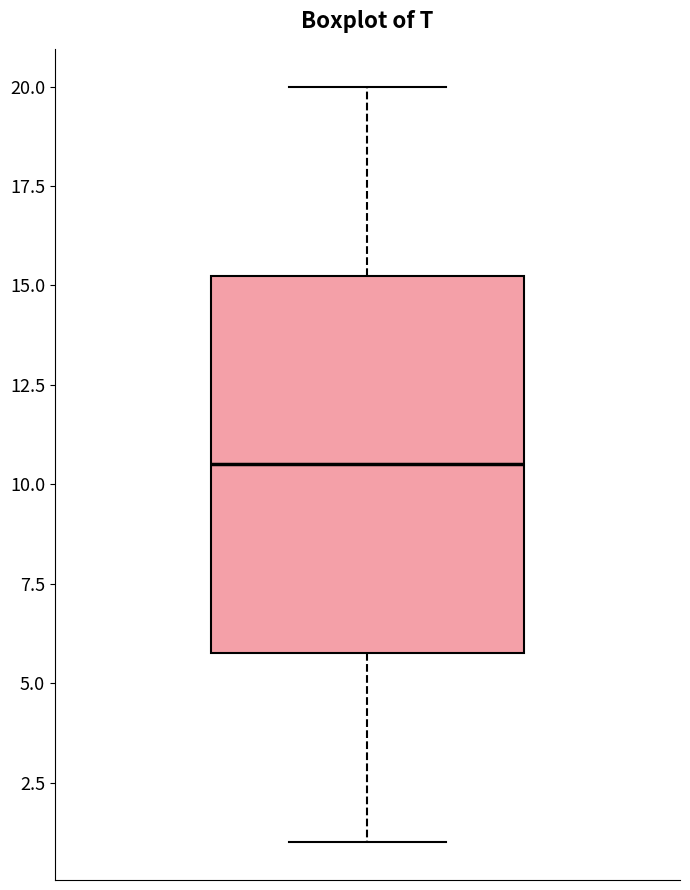

Where is the lower edge of the box on the y-axis? The values are not printed on the chart, so give them approximately, as read against the axis.

6.0